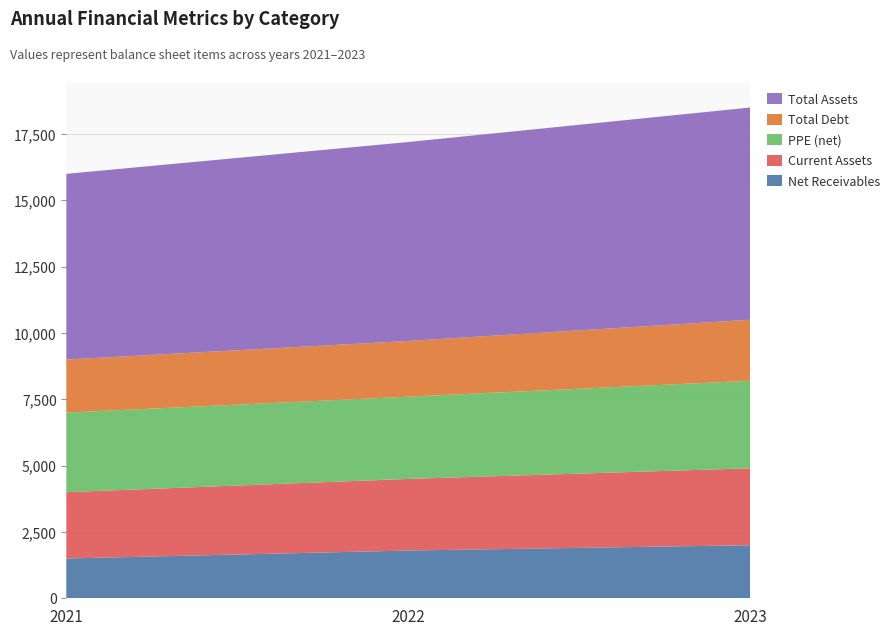

Reading left to right, what are all the values shown in this chart?

Net Receivables: 2021=1500	2022=1800	2023=2000
Current Assets: 2021=2500	2022=2700	2023=2900
PPE (net): 2021=3000	2022=3100	2023=3300
Total Debt: 2021=2000	2022=2100	2023=2300
Total Assets: 2021=7000	2022=7500	2023=8000